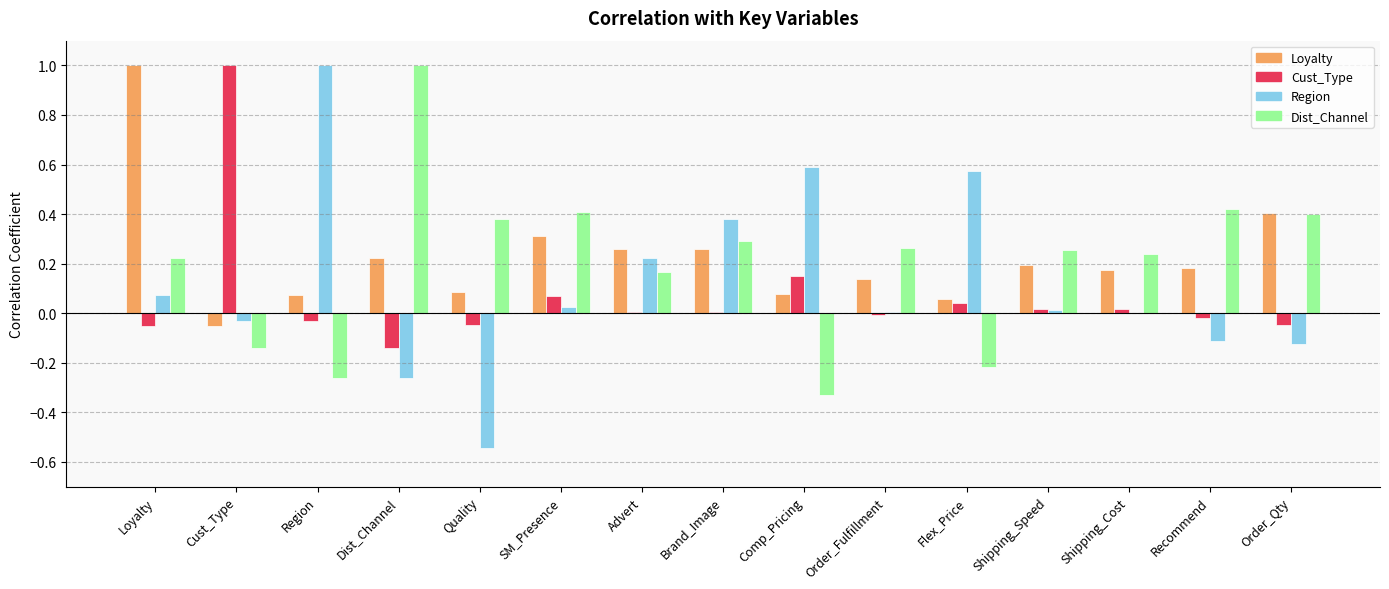

Is it true that Cust_Type equals 0.0 at Shipping_Speed?

True